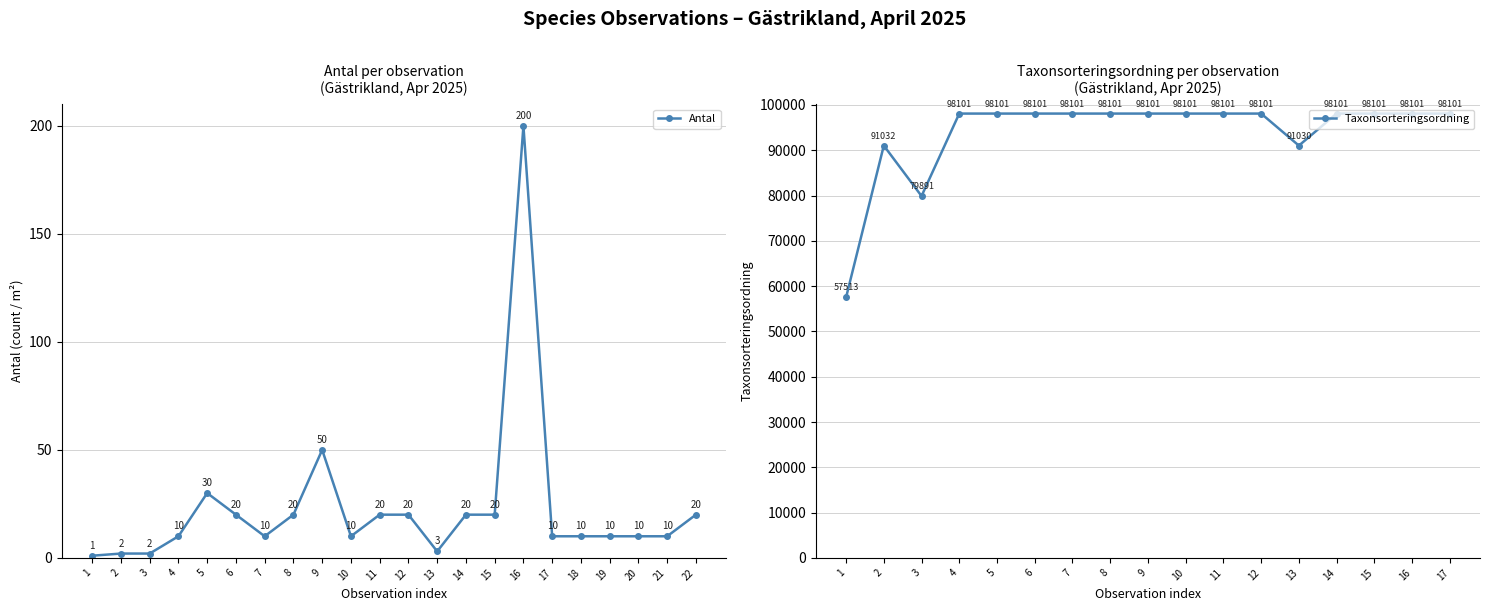

What is the value of the Taxonsorteringsordning point at the 12th from the left?

98101